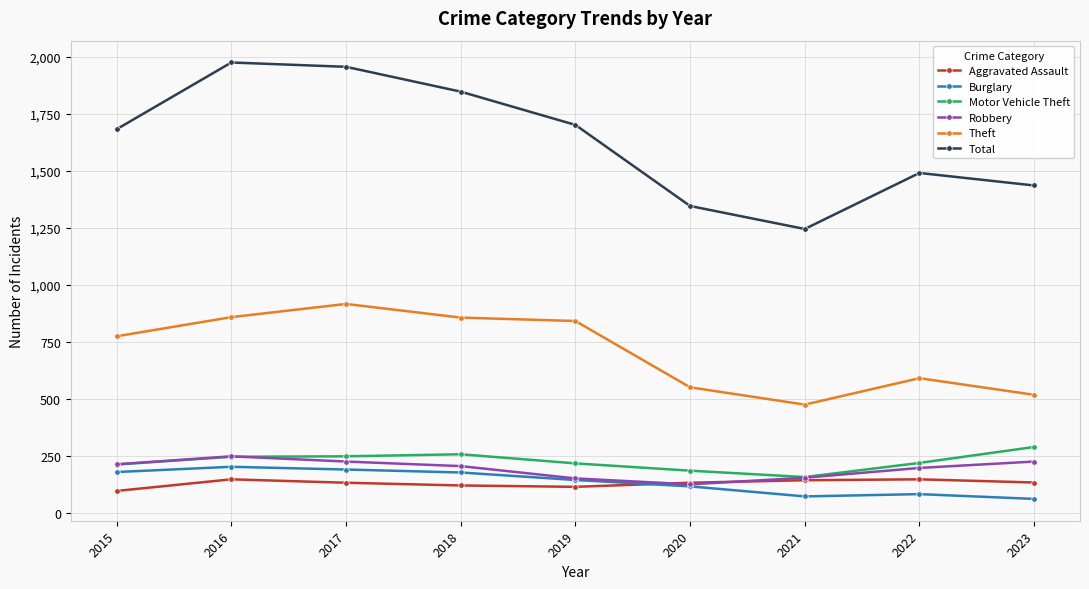

At which label is Theft closest to 695?

2015